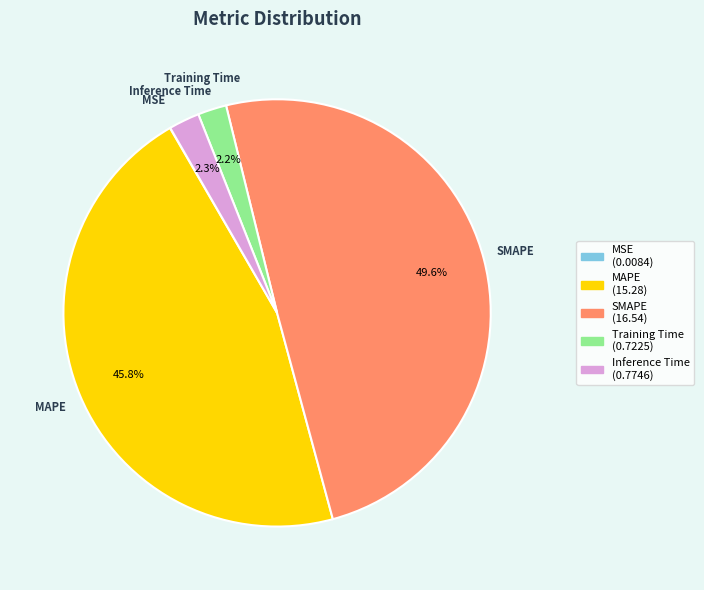

Does MAPE represent more than half of the total?

No